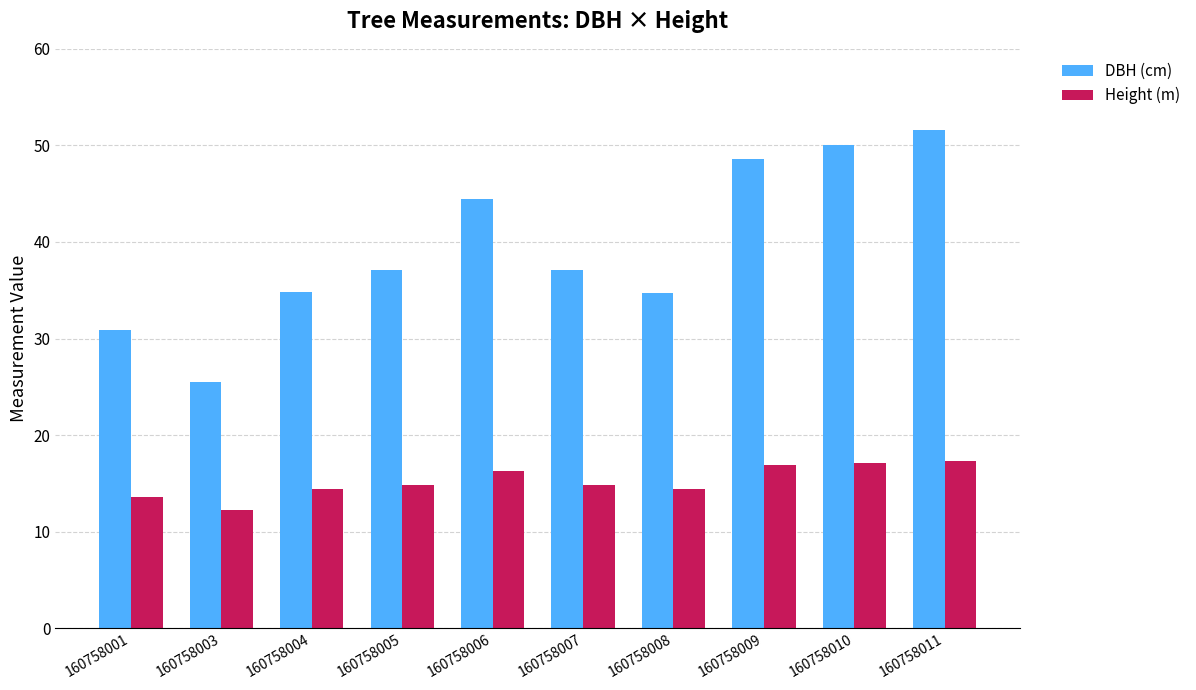

List the series in order of their overall mean, lowest first.

Height (m), DBH (cm)